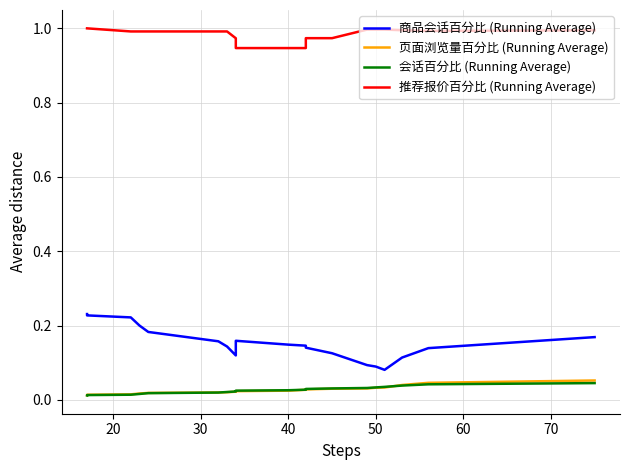

Is this an area chart (filled region under the line)?

No